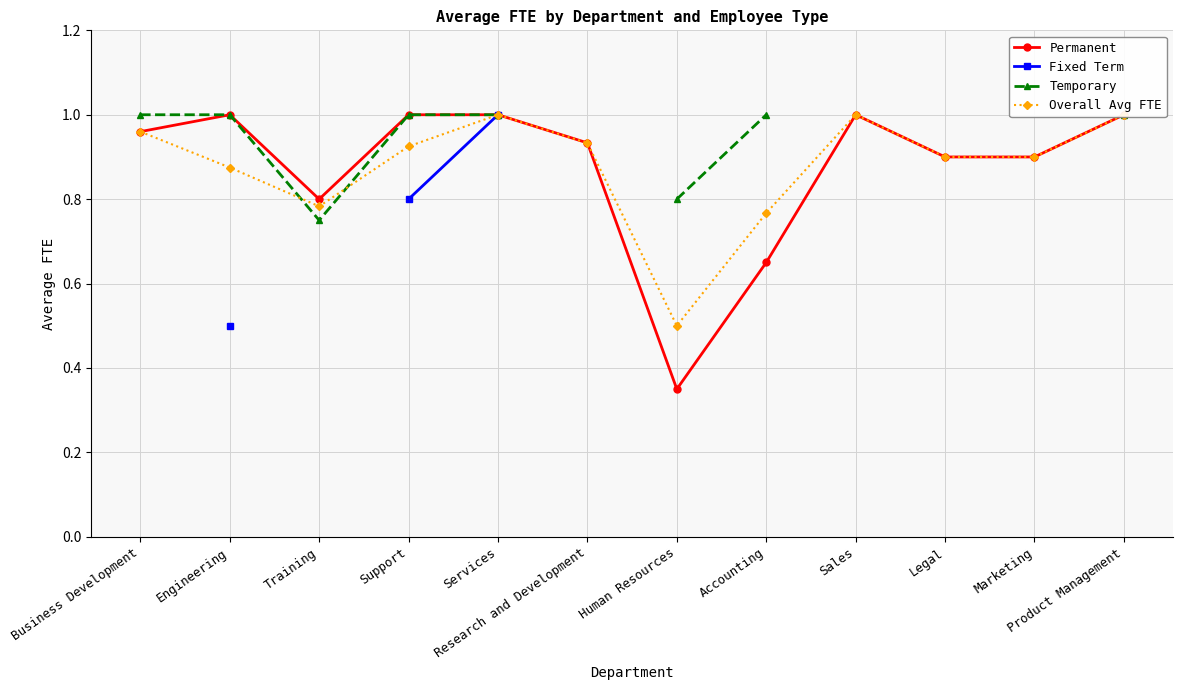

True or false: Permanent and Temporary cross at least once.

False